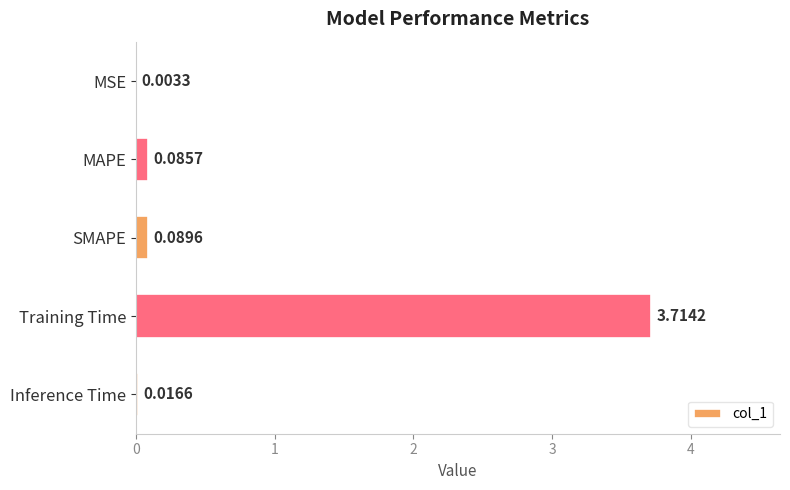

At which label is the value closest to 1?

SMAPE